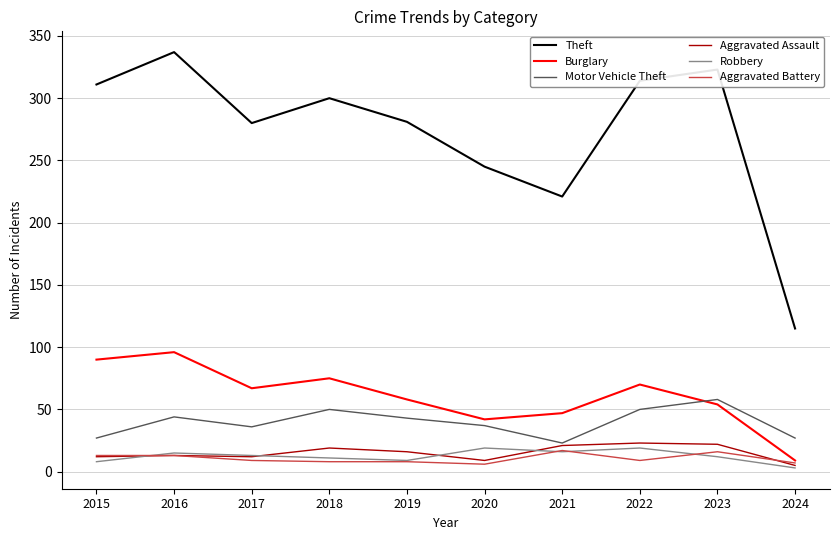

The Motor Vehicle Theft series shows 27 at 2015. True or false?

True